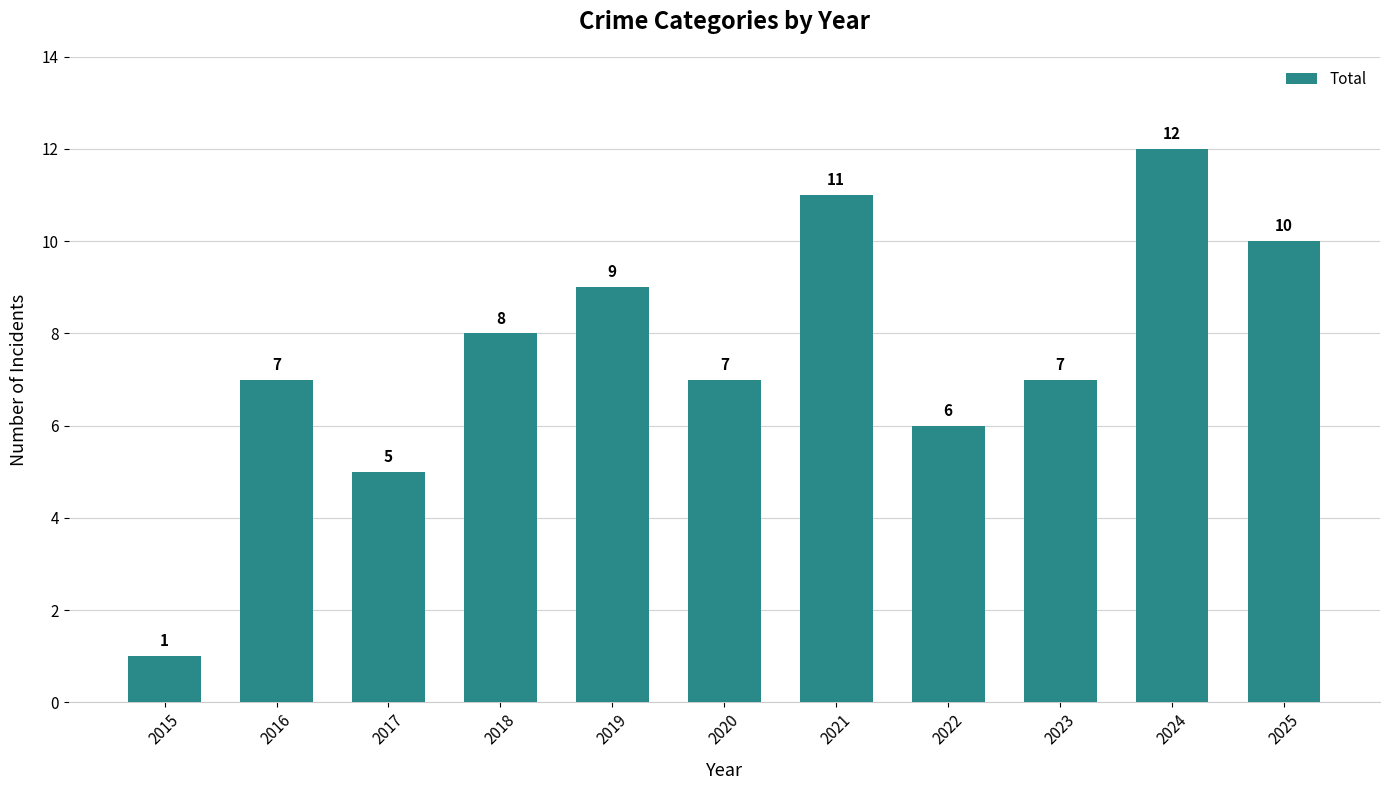

What is the smallest value displayed?

1